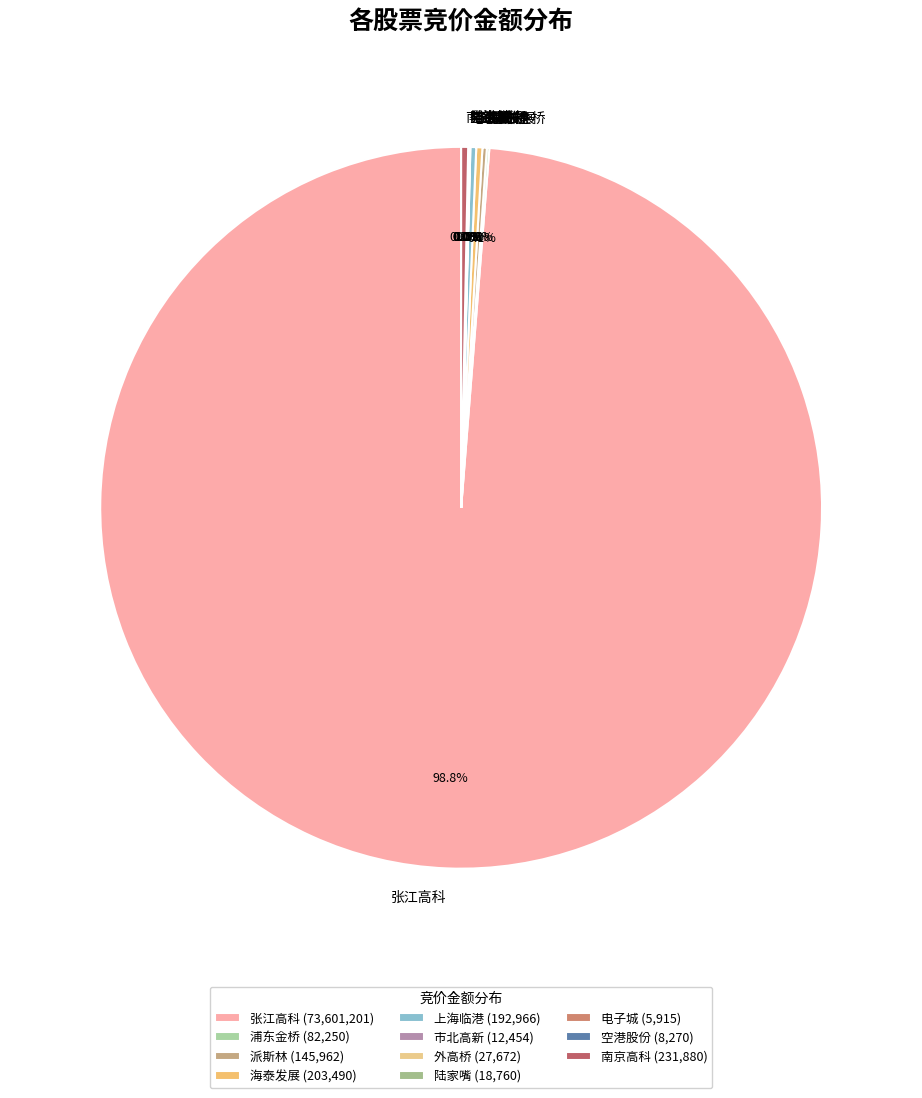

Is 张江高科 the majority of the pie?

Yes